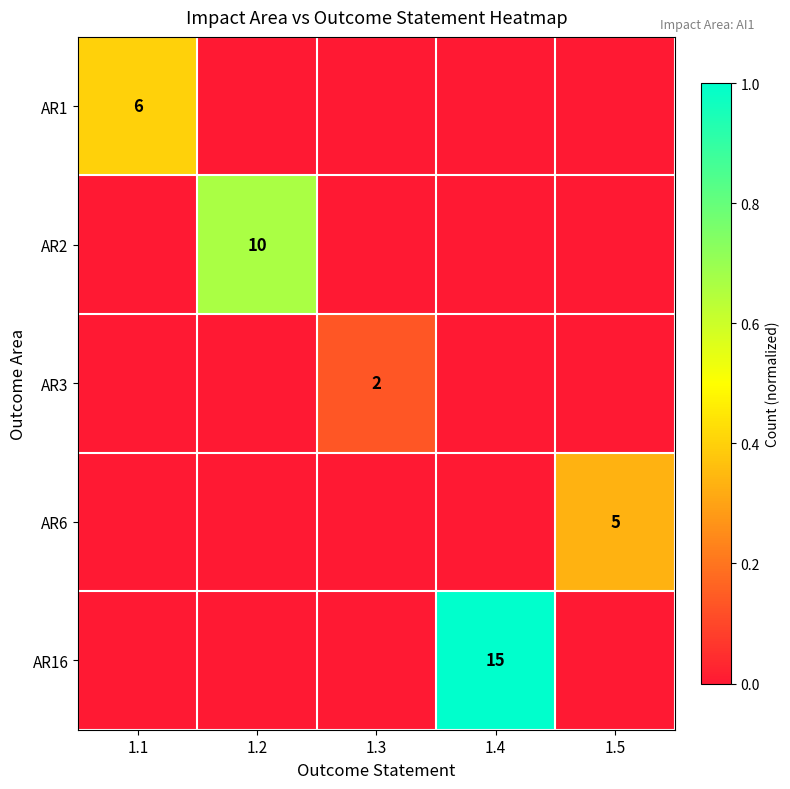

Is it true that AR3 equals 2 at 1.3?

True